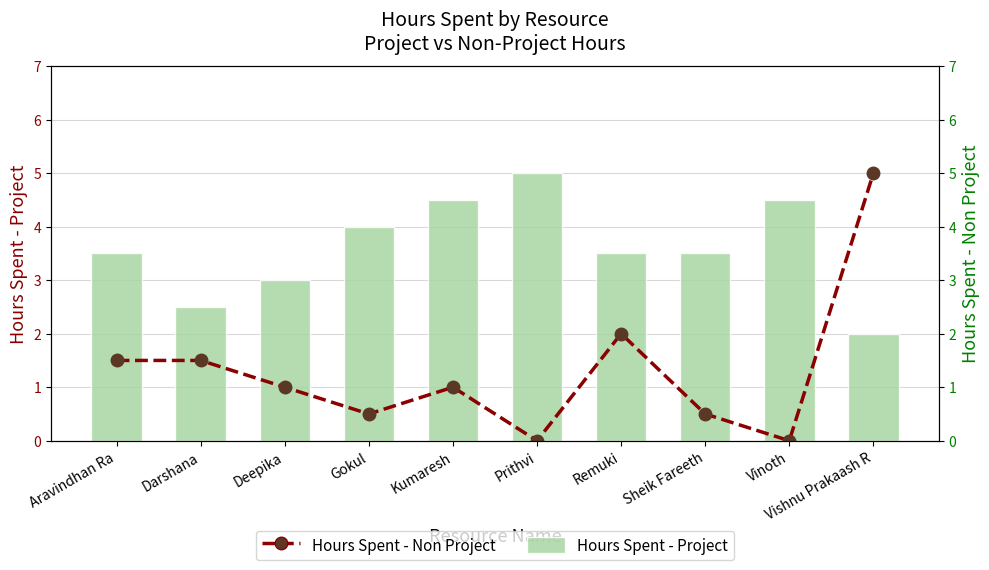

The Hours Spent - Non Project series shows 0.7 at Gokul. True or false?

False